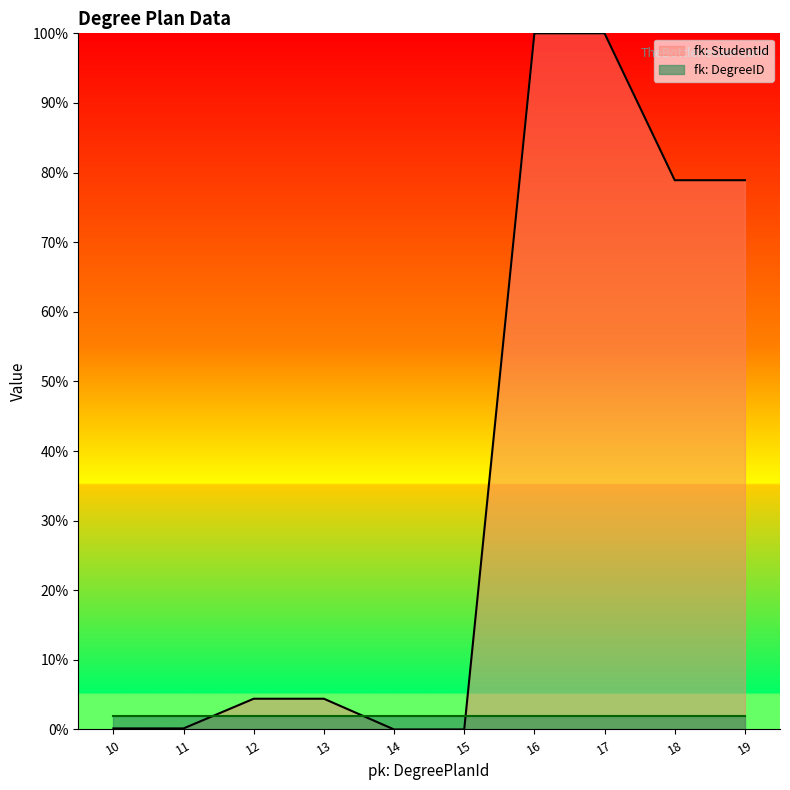

List the labels in order of value, largest first.

16, 17, 18, 19, 12, 13, 10, 11, 14, 15